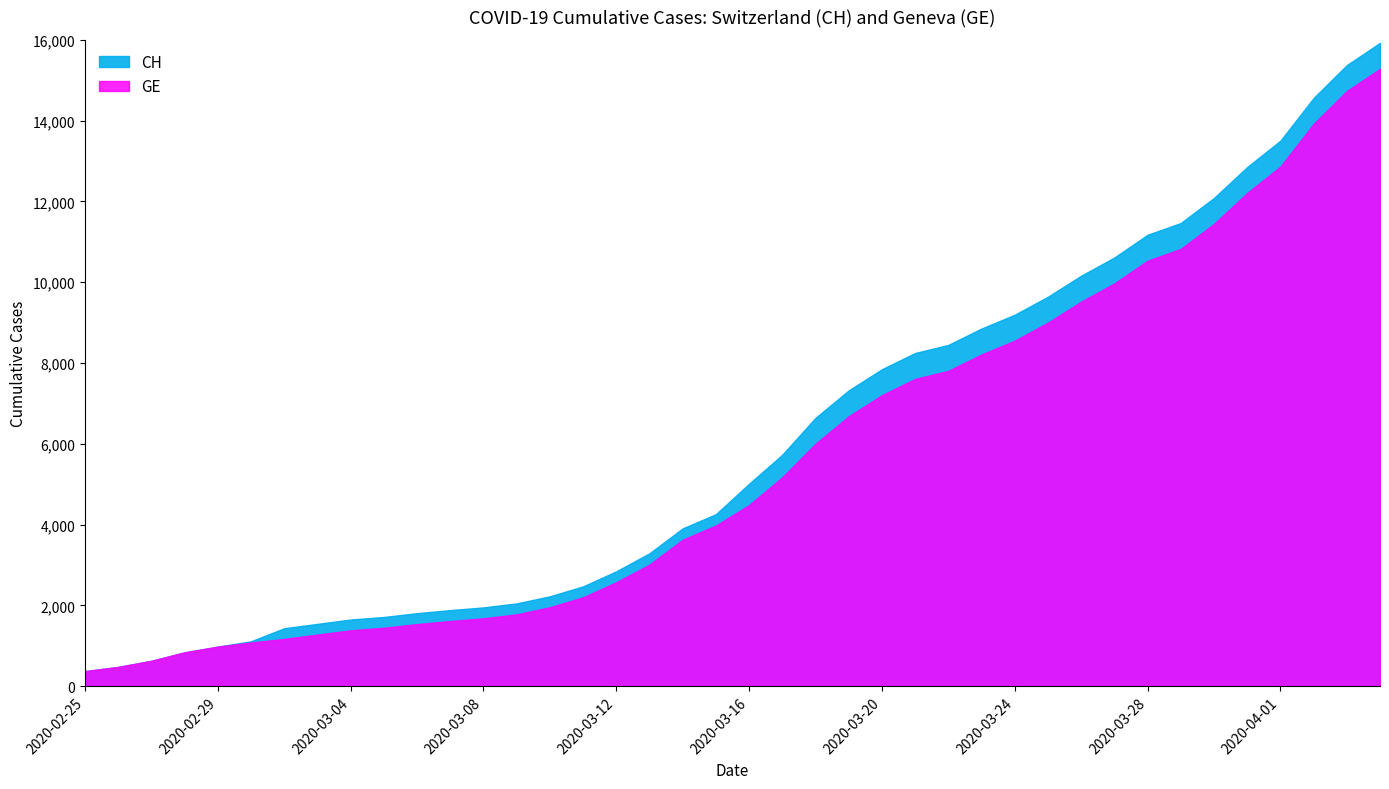

What are all the series names shown in the legend?

GE, CH